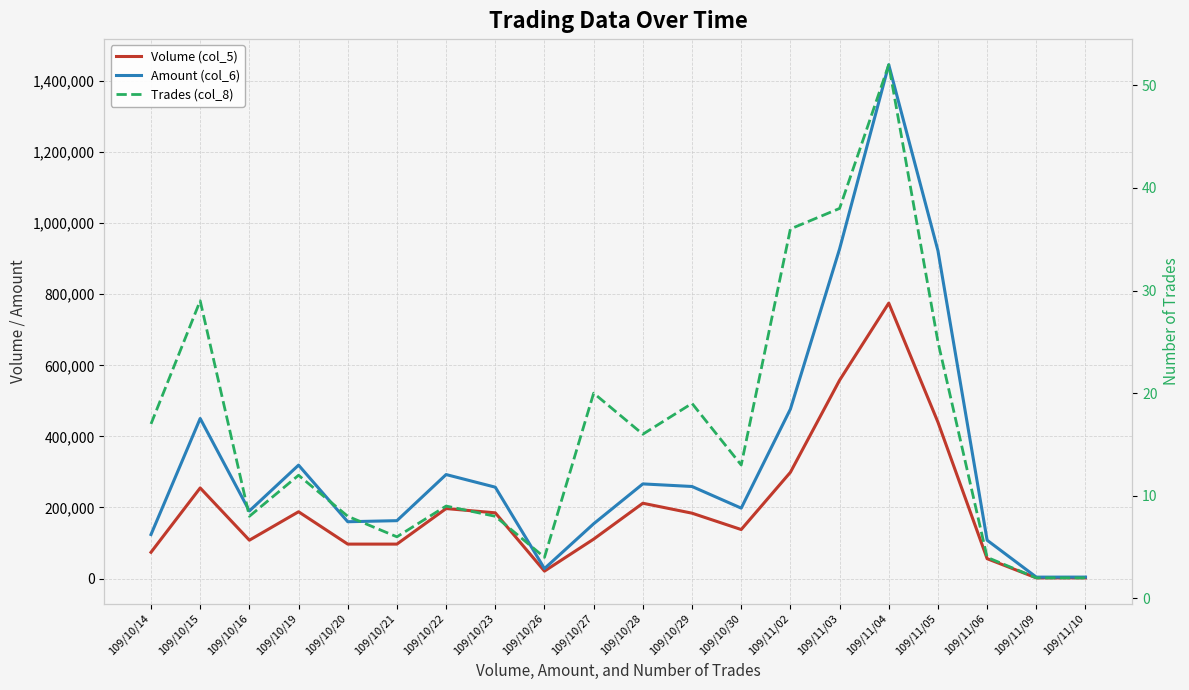

What are all the series names shown in the legend?

Volume (col_5), Amount (col_6), Trades (col_8)